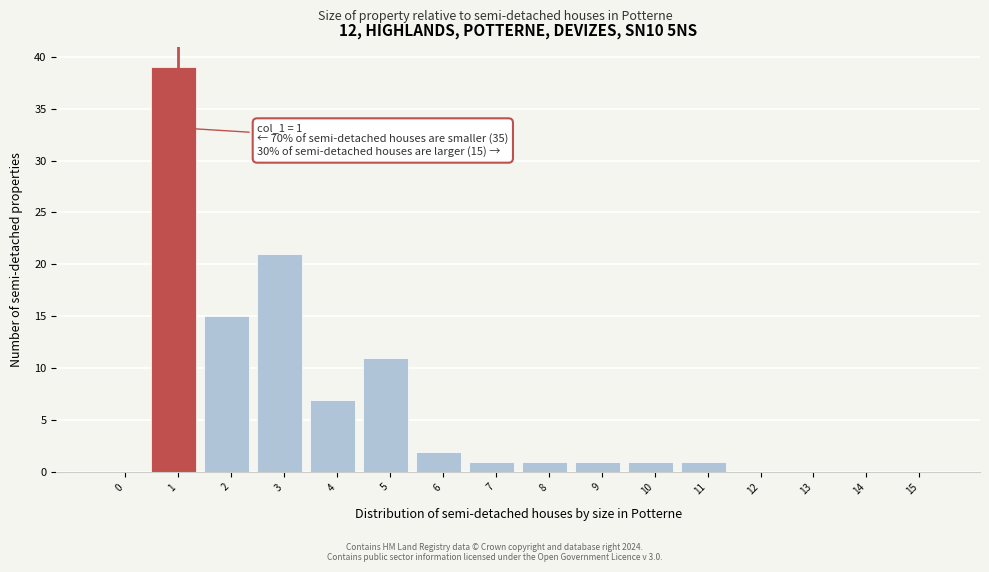

Reading right to left, transcribe all the data shown in this chart.

15=0	14=0	13=0	12=0	11=1	10=1	9=1	8=1	7=1	6=2	5=11	4=7	3=21	2=15	1=39	0=0